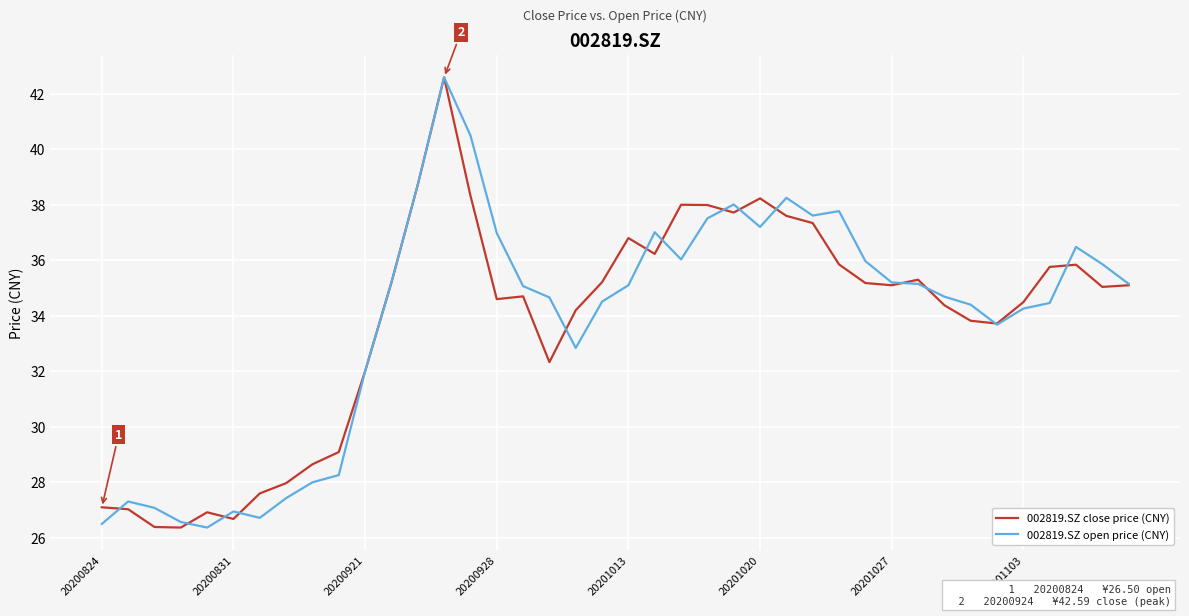

What is the lowest value of the 002819.SZ open price (CNY) series?

26.4